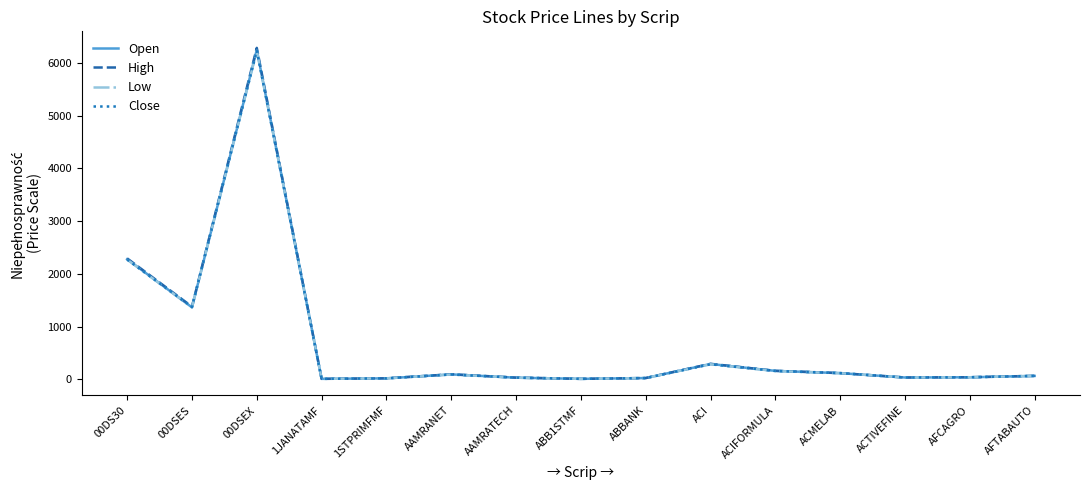

What value does the Close series have at AAMRATECH?

29.2